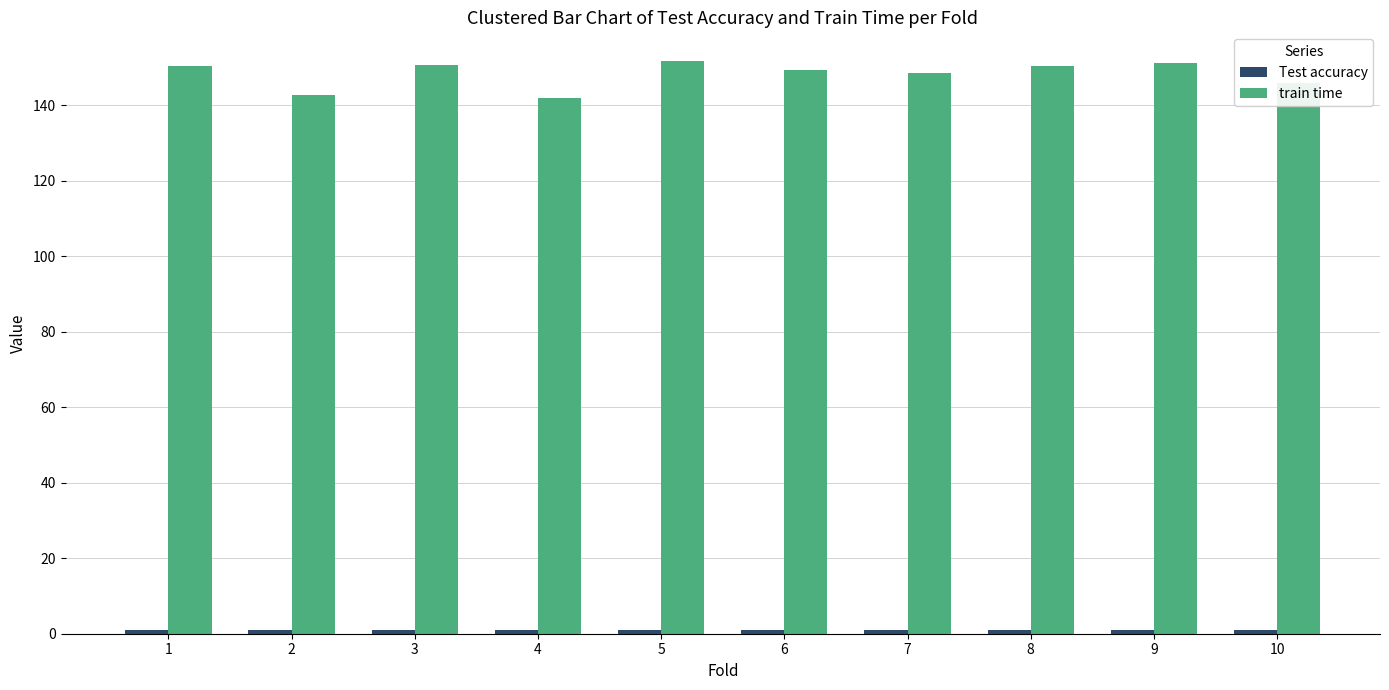

Is it true that train time equals 150.3 at 8?

True